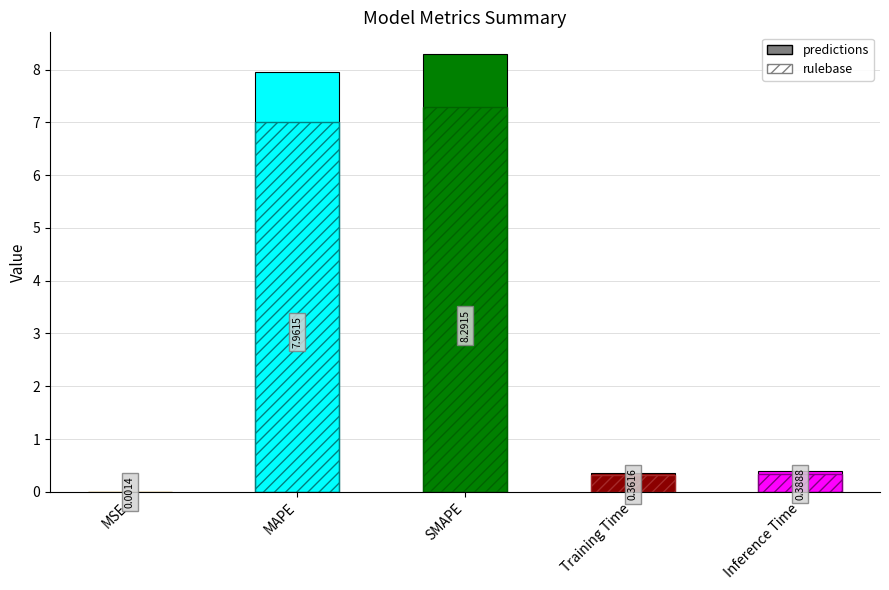

True or false: the data shows 4.1 at SMAPE.

False